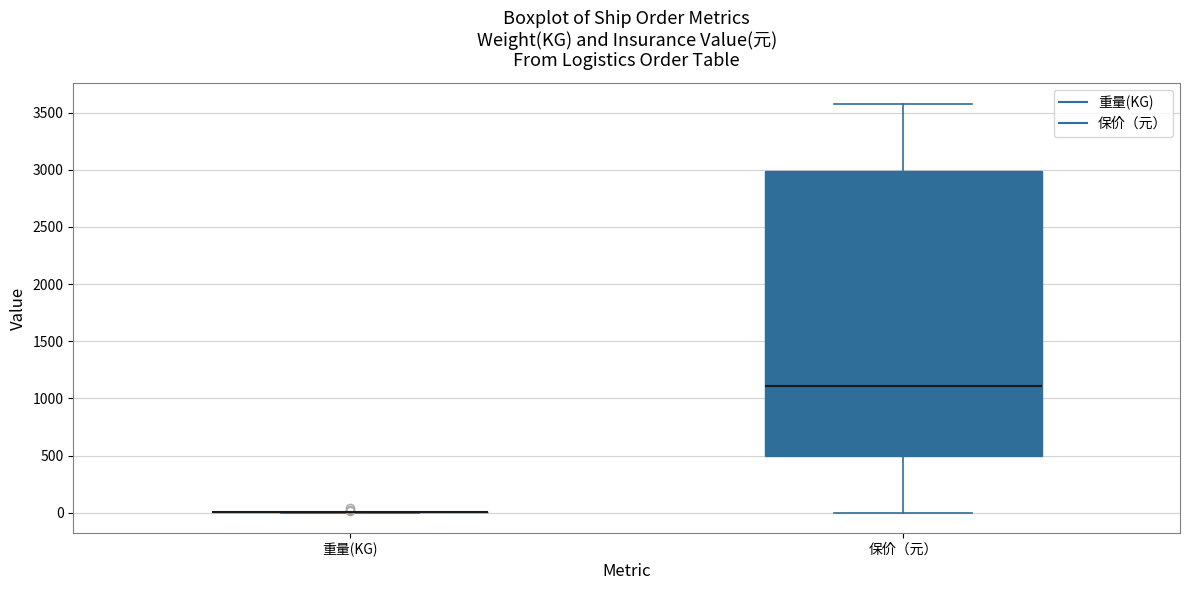

Comparing the boxes themselves (not the whiskers), which one is the tallest?

保价（元）